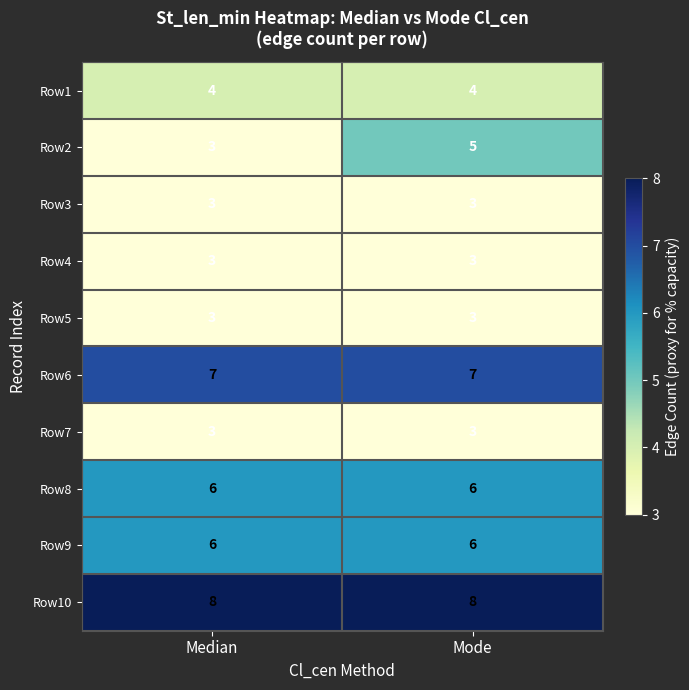

What is the approximate value of Row6 at Median?

7